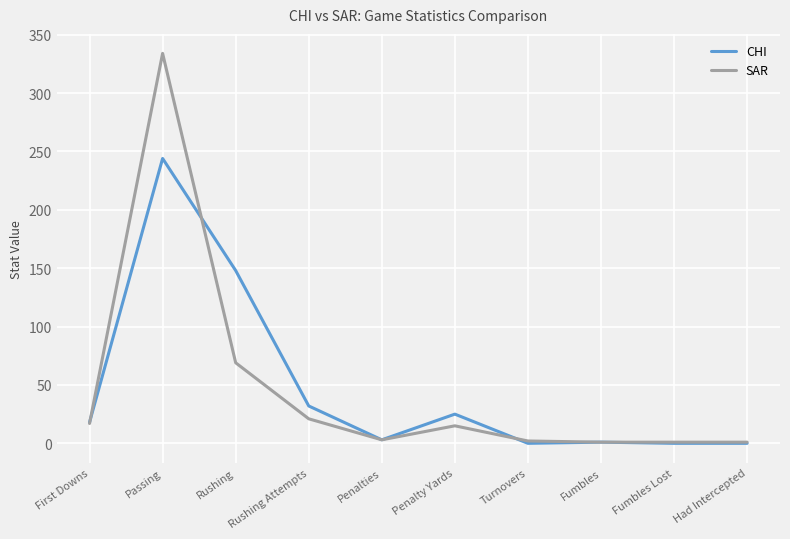

Which series has the largest range (max minus min)?

SAR